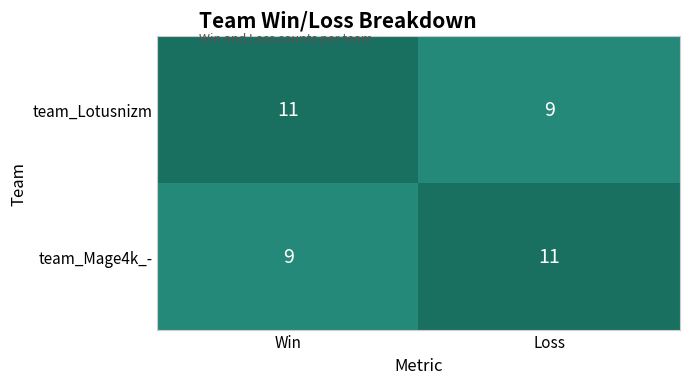

What is the average value of the team_Mage4k_- series?

10